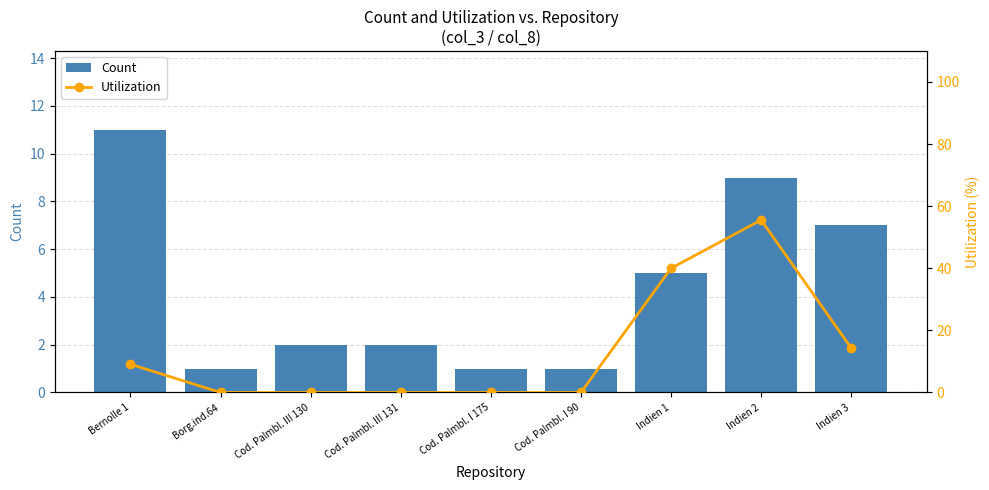

Is the value of Utilization at Cod. Palmbl. I 175 greater than the value of Count at Cod. Palmbl. III 131?

No